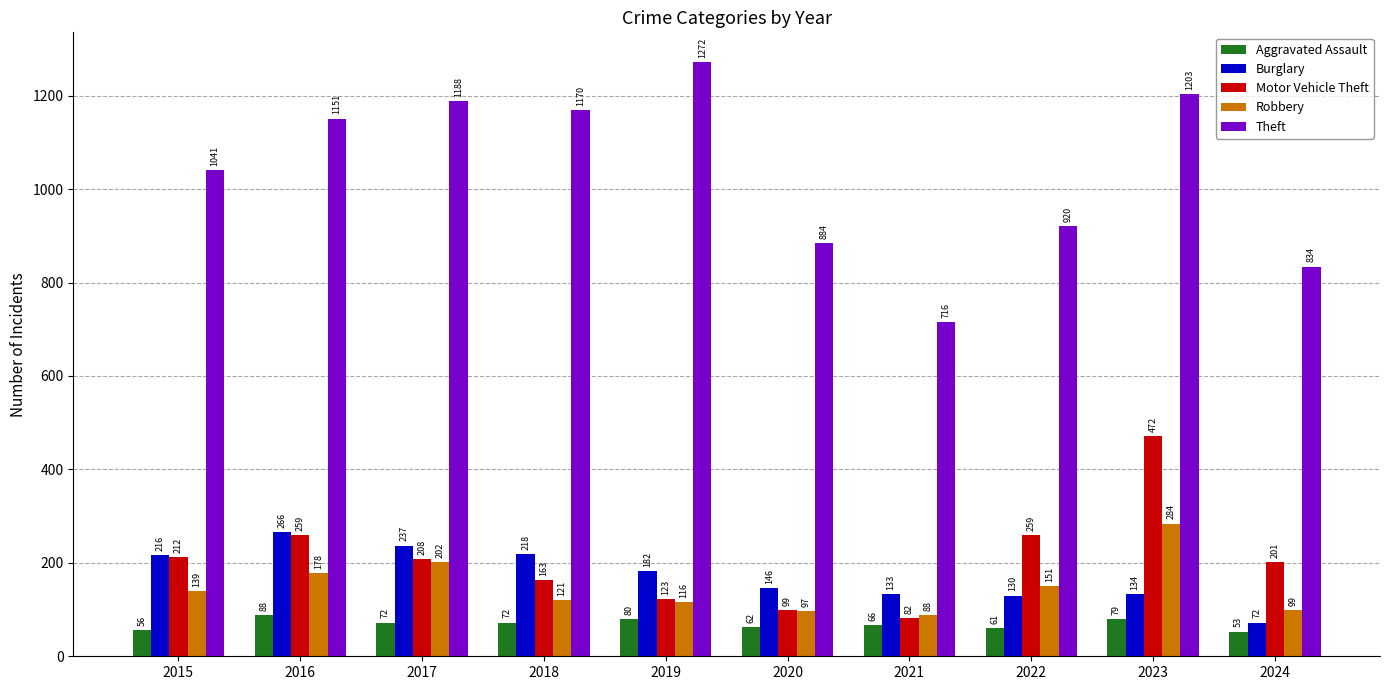

What is the difference between the Motor Vehicle Theft values at 2021 and 2024?

119